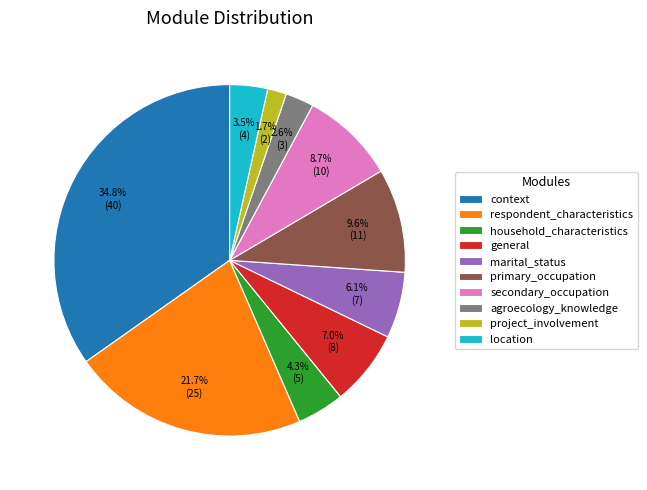

How many slices are in this pie chart?

10